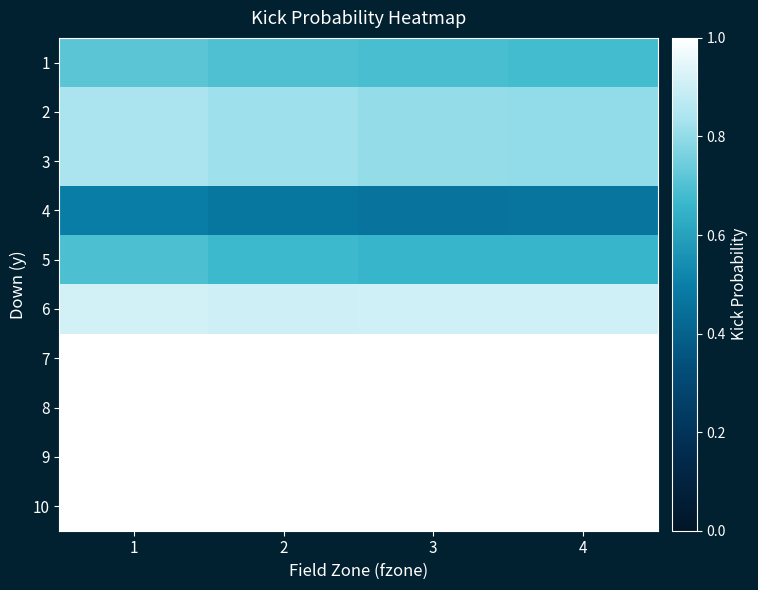

At how many categories does at least one series exceed 0?

4